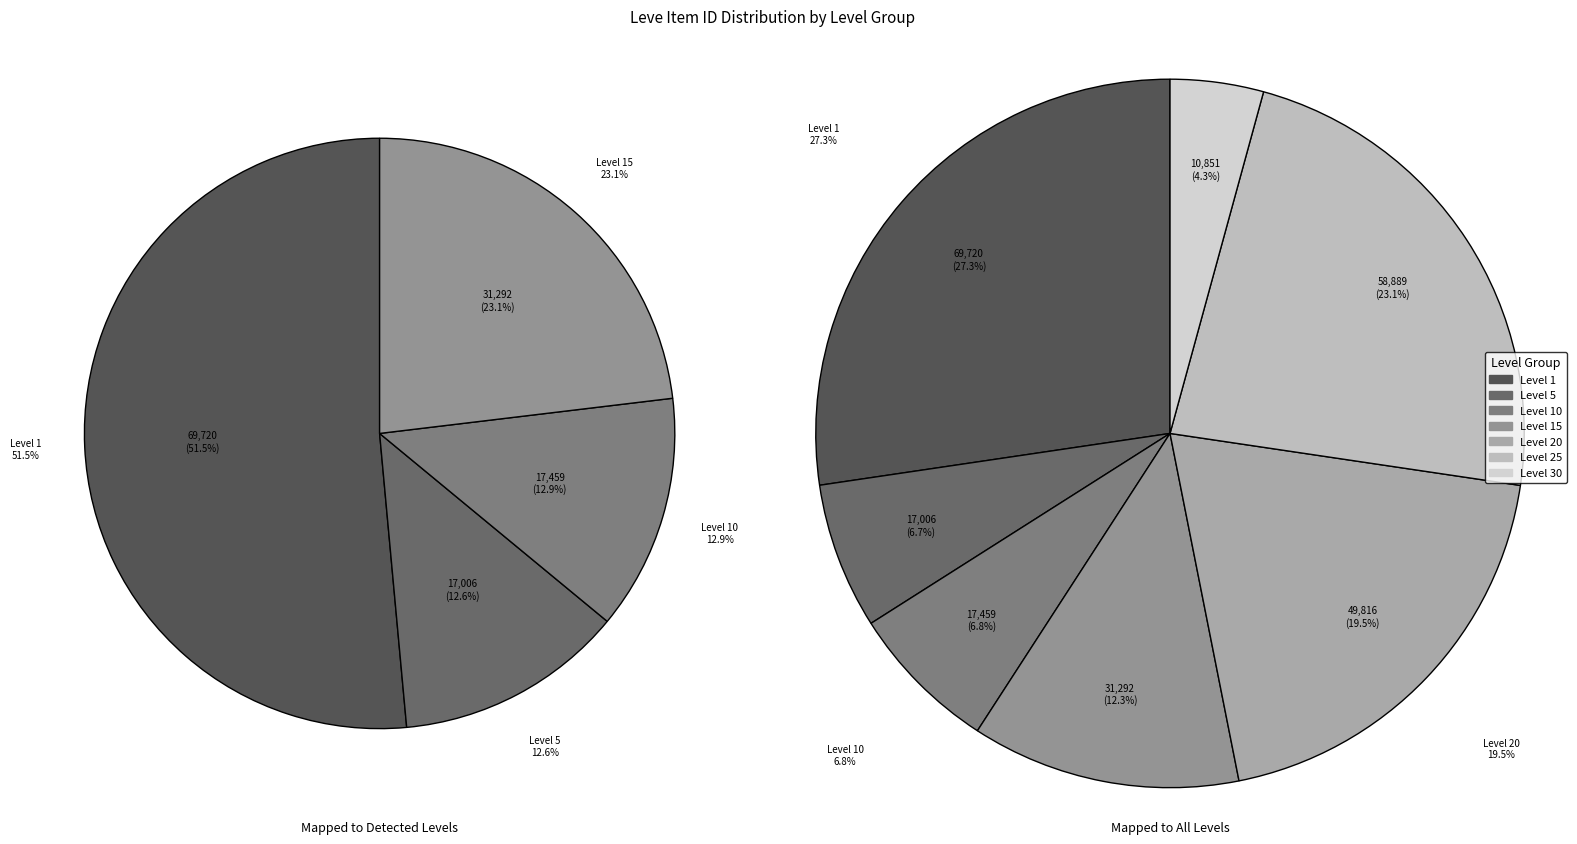

Does Level 15 represent more than half of the total?

No